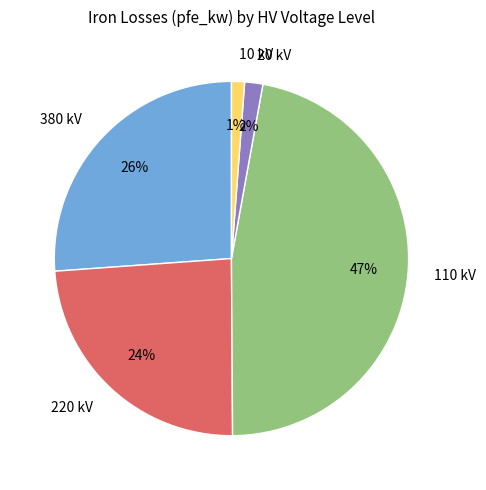

How many slices are in this pie chart?

5